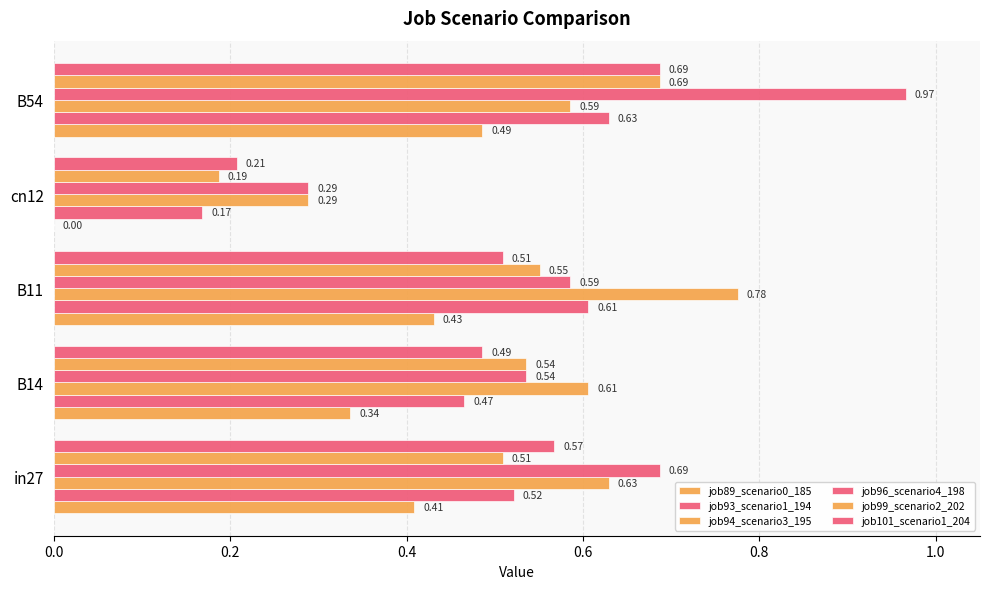

Count the number of data series in this chart.

6